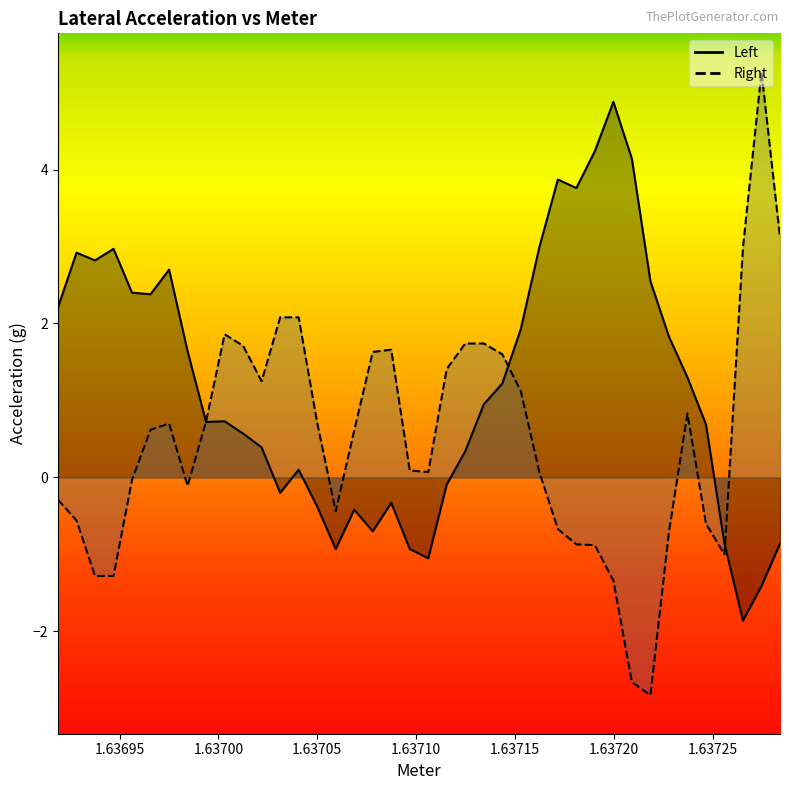

What is the value of the Left point at the 21st from the left?

-1.0